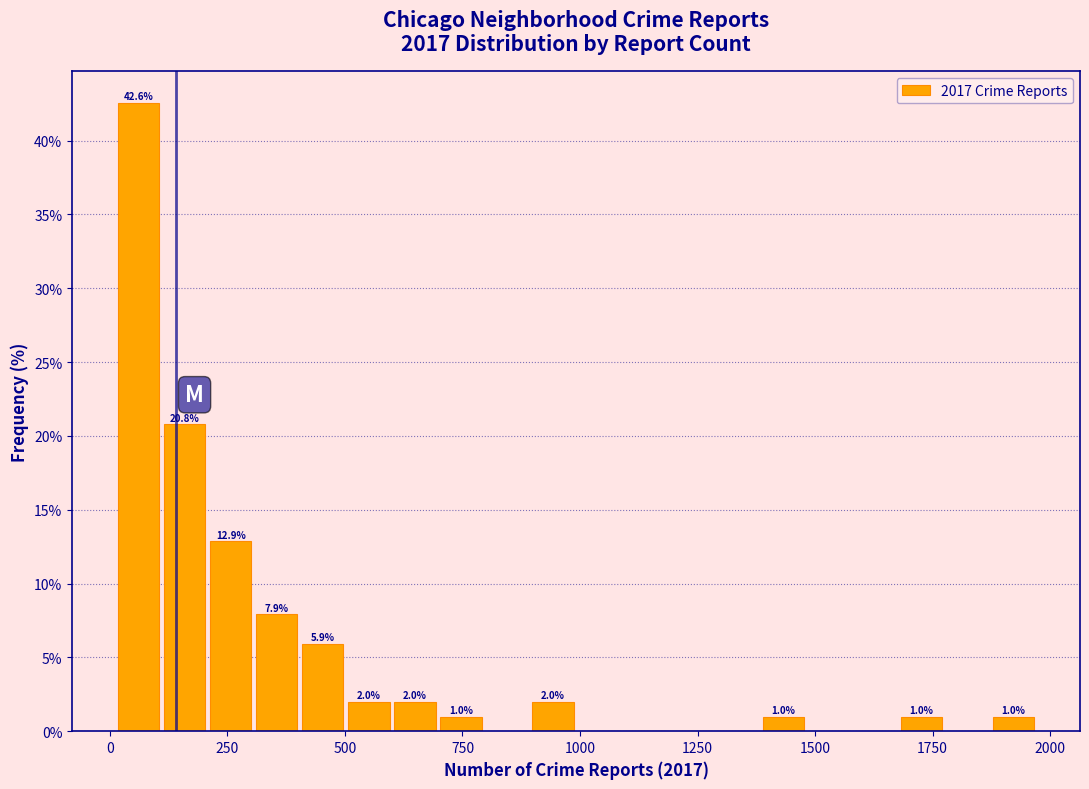

Read against the x-axis, roughly where is the centre of the tallest bar?

50